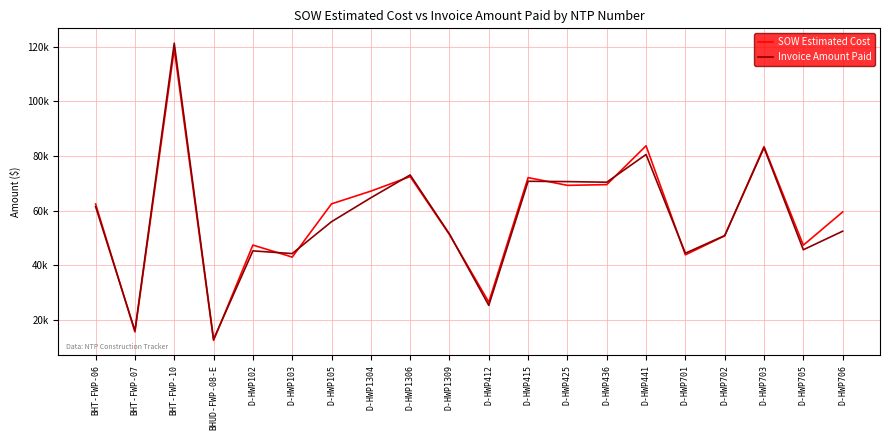

Where is the first local minimum for Invoice Amount Paid?

BHT-FWP-07